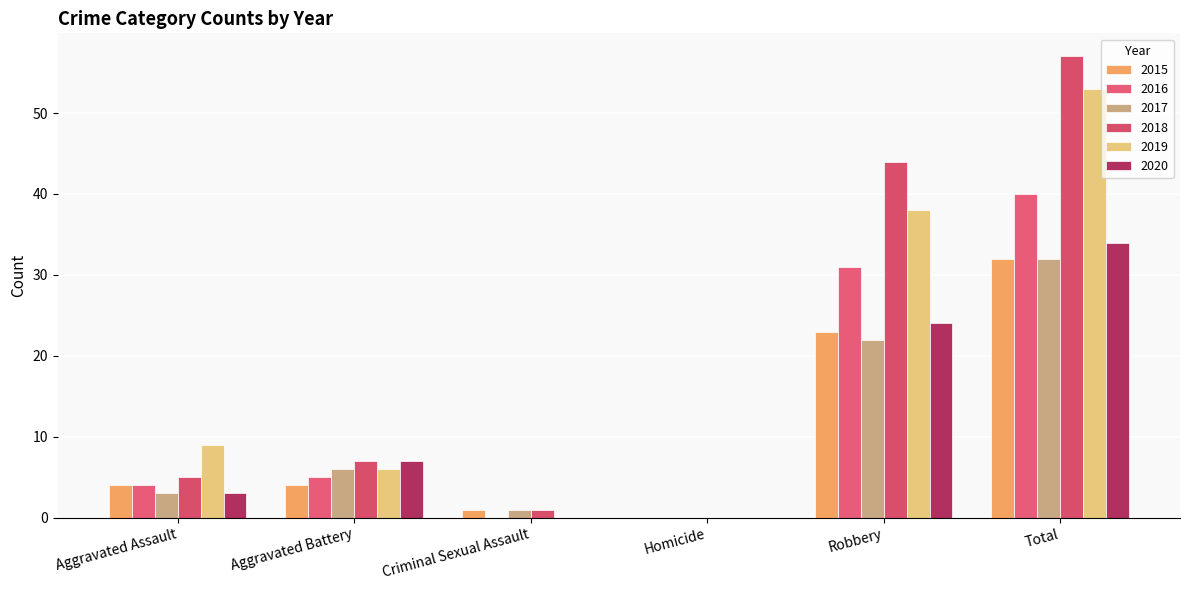

What is the difference between the second highest and minimum values in the 2016 series?

31